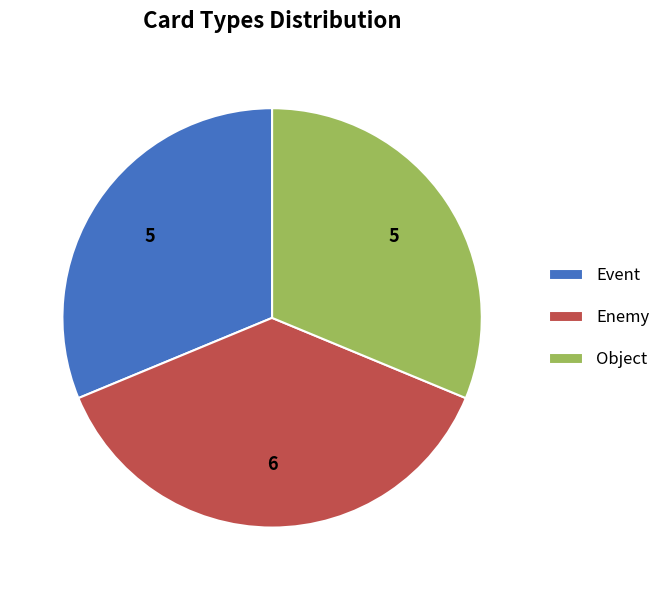

What is the largest slice in the pie chart?

Enemy